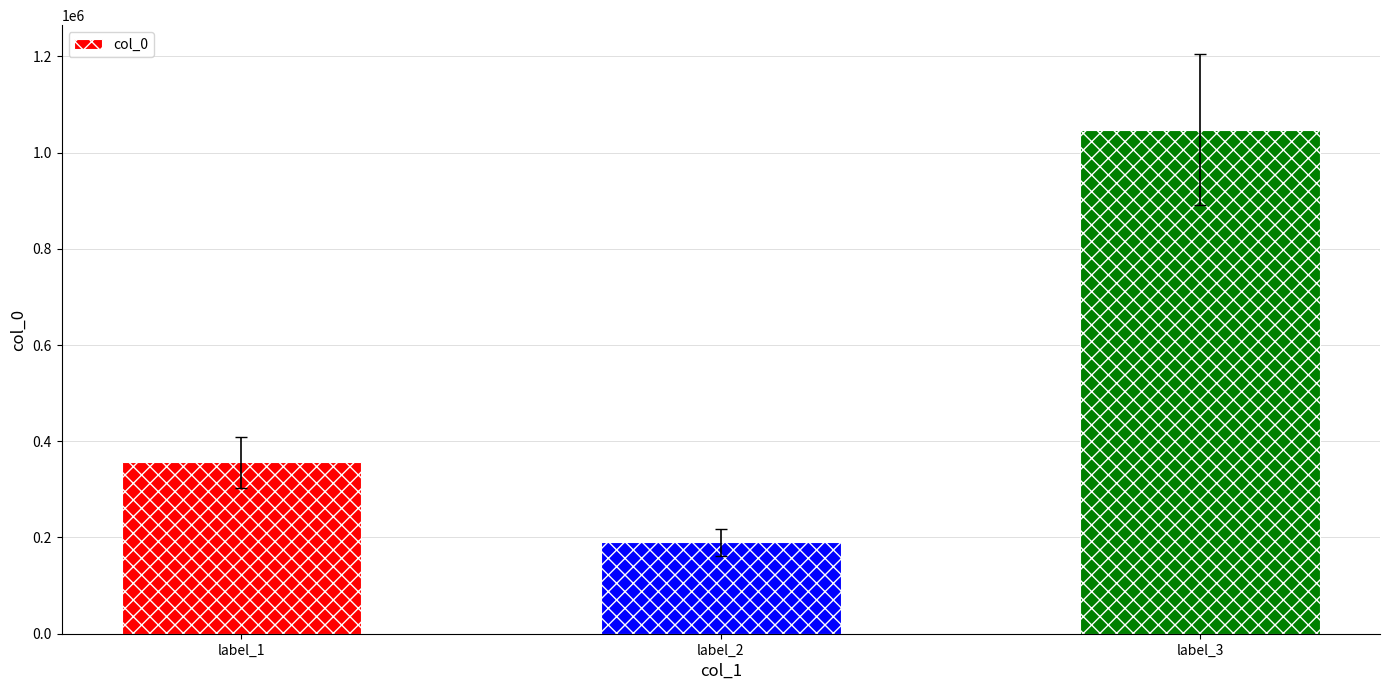

What is the difference between the values at label_3 and label_1?

691202